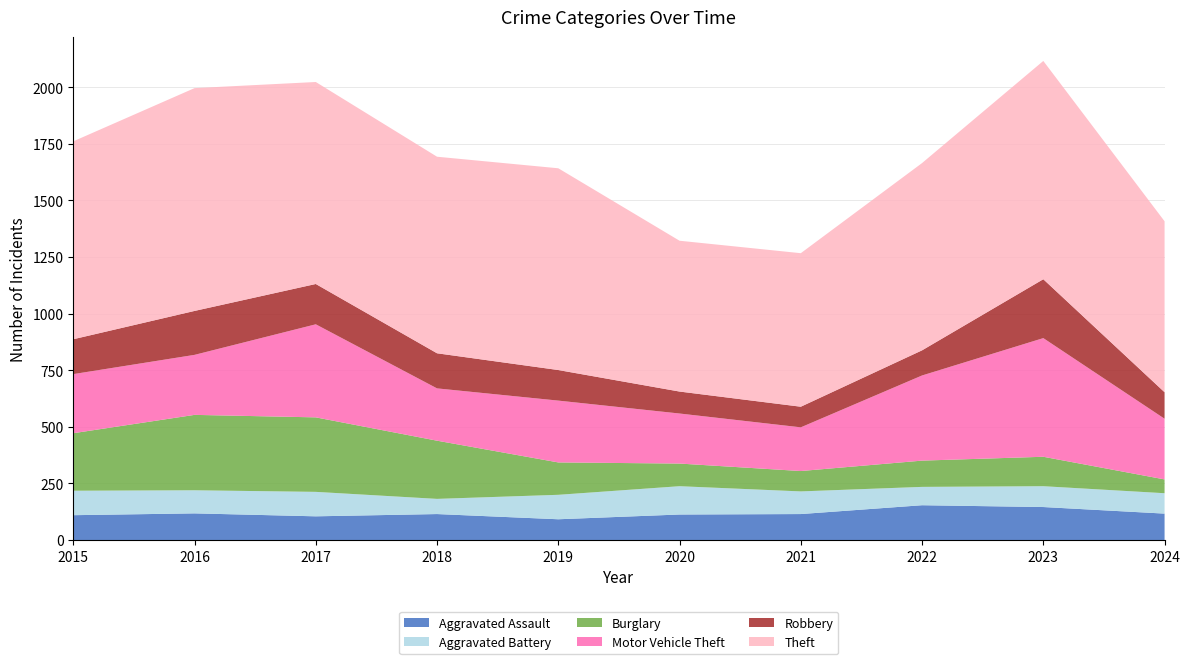

Reading left to right, transcribe all the data shown in this chart.

Aggravated Assault: 110	118	105	115	92	113	115	154	146	117
Aggravated Battery: 108	102	108	67	108	125	100	81	92	90
Burglary: 254	333	329	257	143	100	90	116	130	61
Motor Vehicle Theft: 261	265	411	231	273	221	193	376	524	268
Robbery: 154	194	178	155	135	97	91	111	260	117
Theft: 874	984	892	868	891	666	678	827	964	755